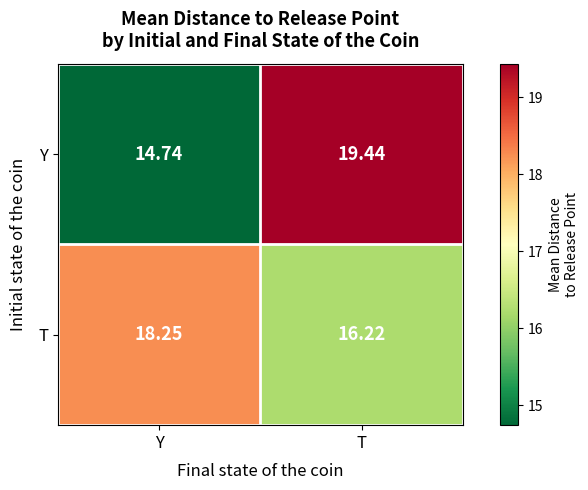

How many series are shown in this chart?

2